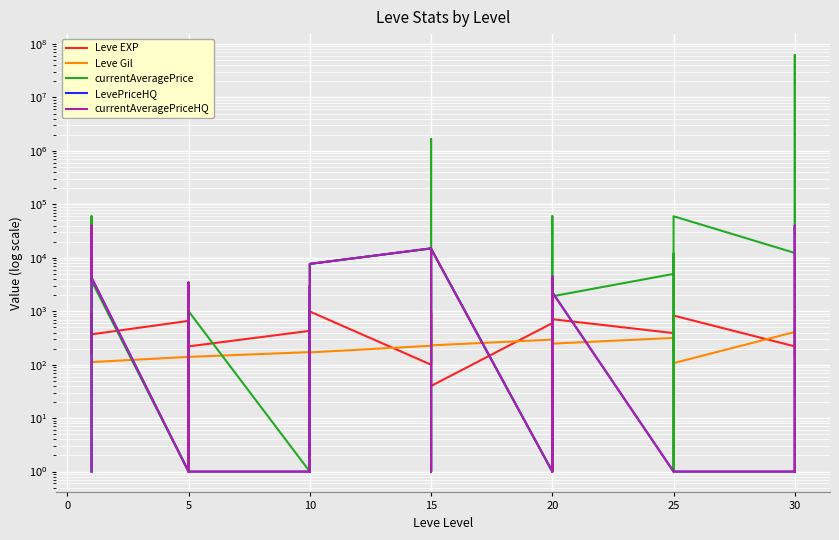

What are all the series names shown in the legend?

Leve EXP, Leve Gil, currentAveragePrice, LevePriceHQ, currentAveragePriceHQ